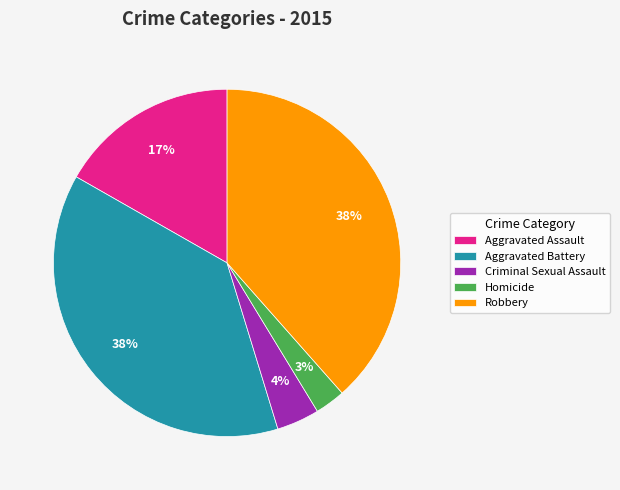

Is there a majority slice in this chart?

No